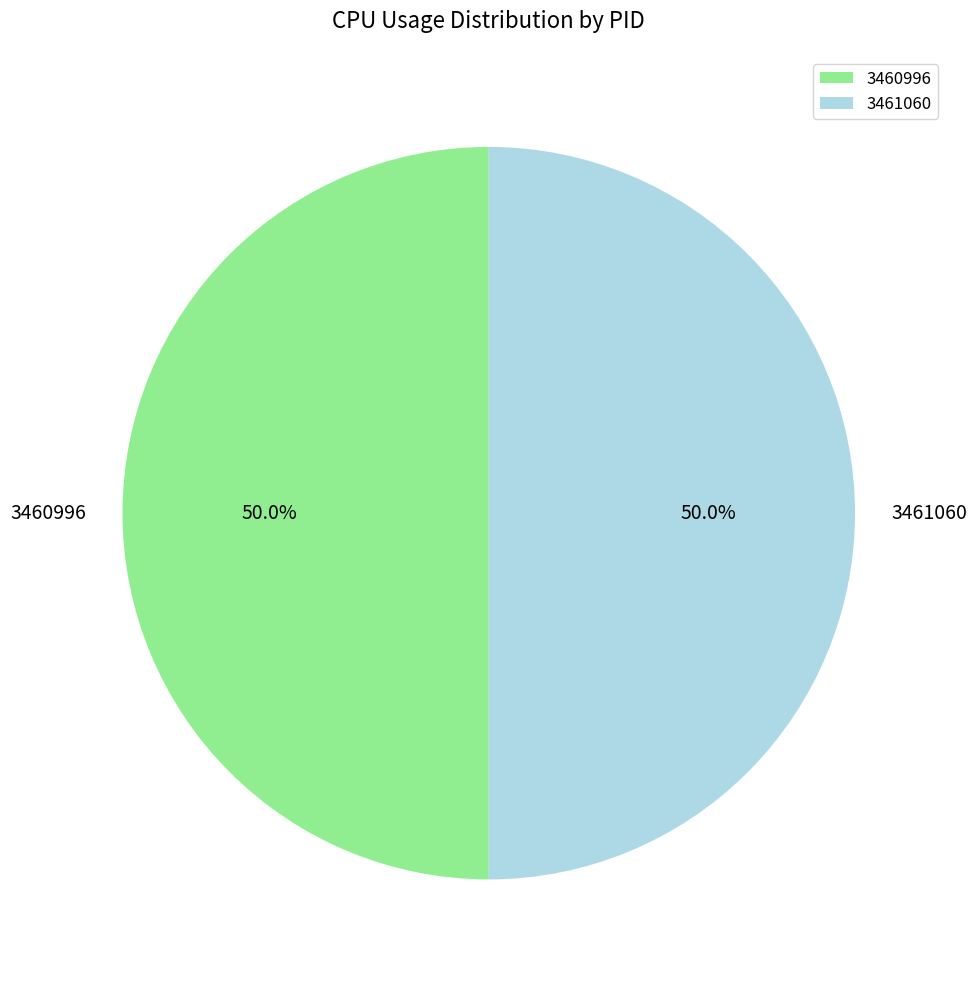

What percentage is NOT represented by 3460996?

50.0%